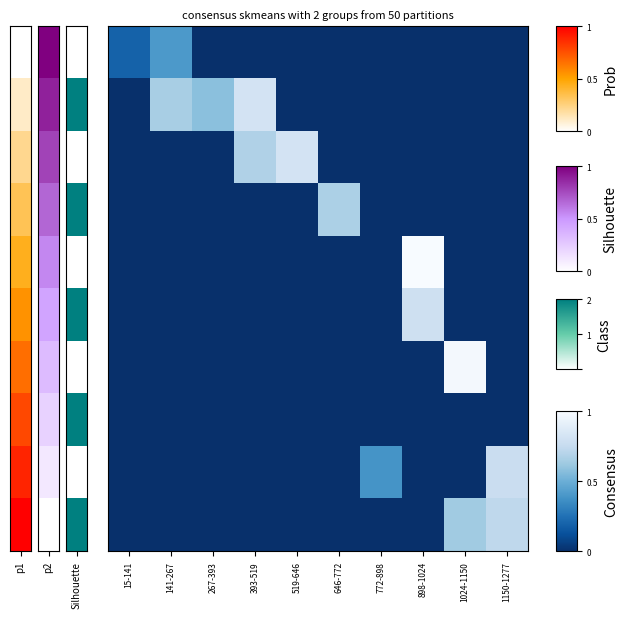

What is the maximum value shown in the chart?

1.0